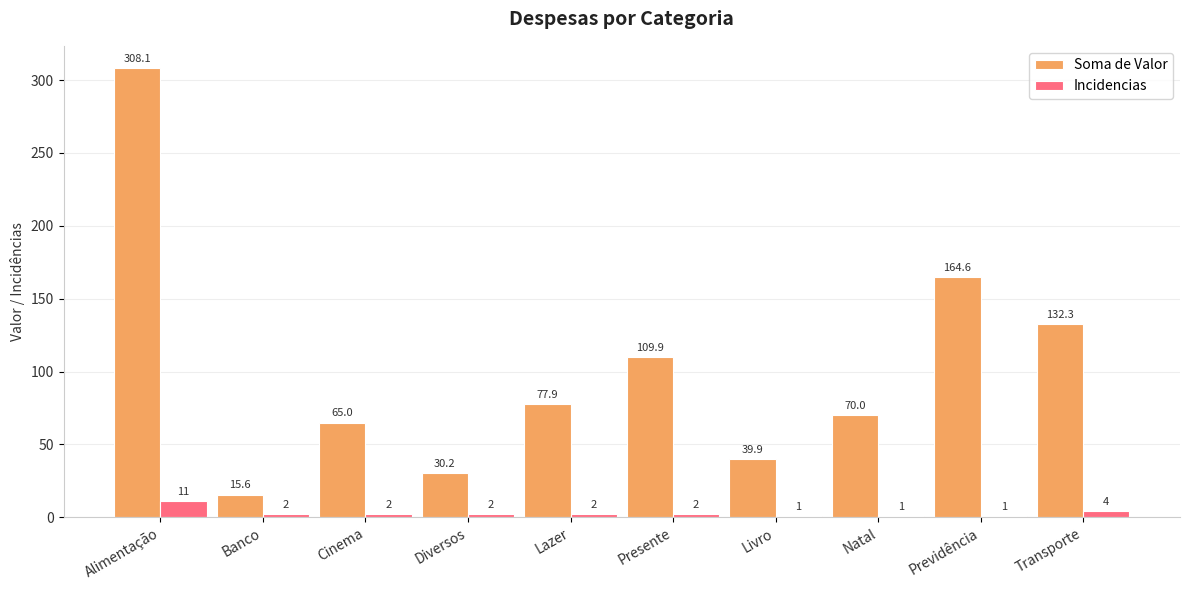

How many bars are there in each group?

2